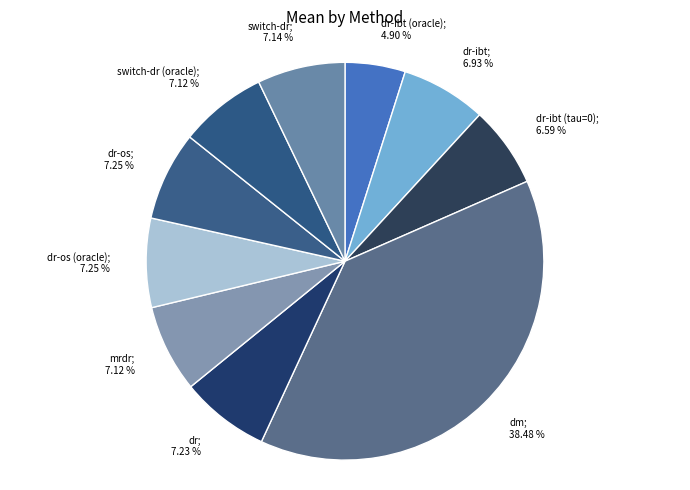

What is the smallest slice in the pie chart?

dr-ibt (oracle); 4.90 %